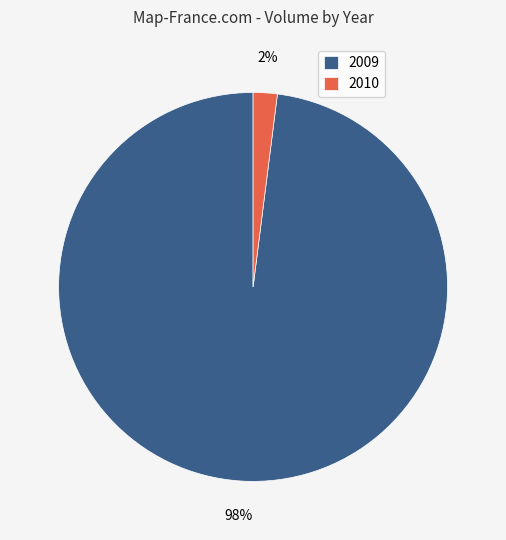

How many slices are in this pie chart?

2